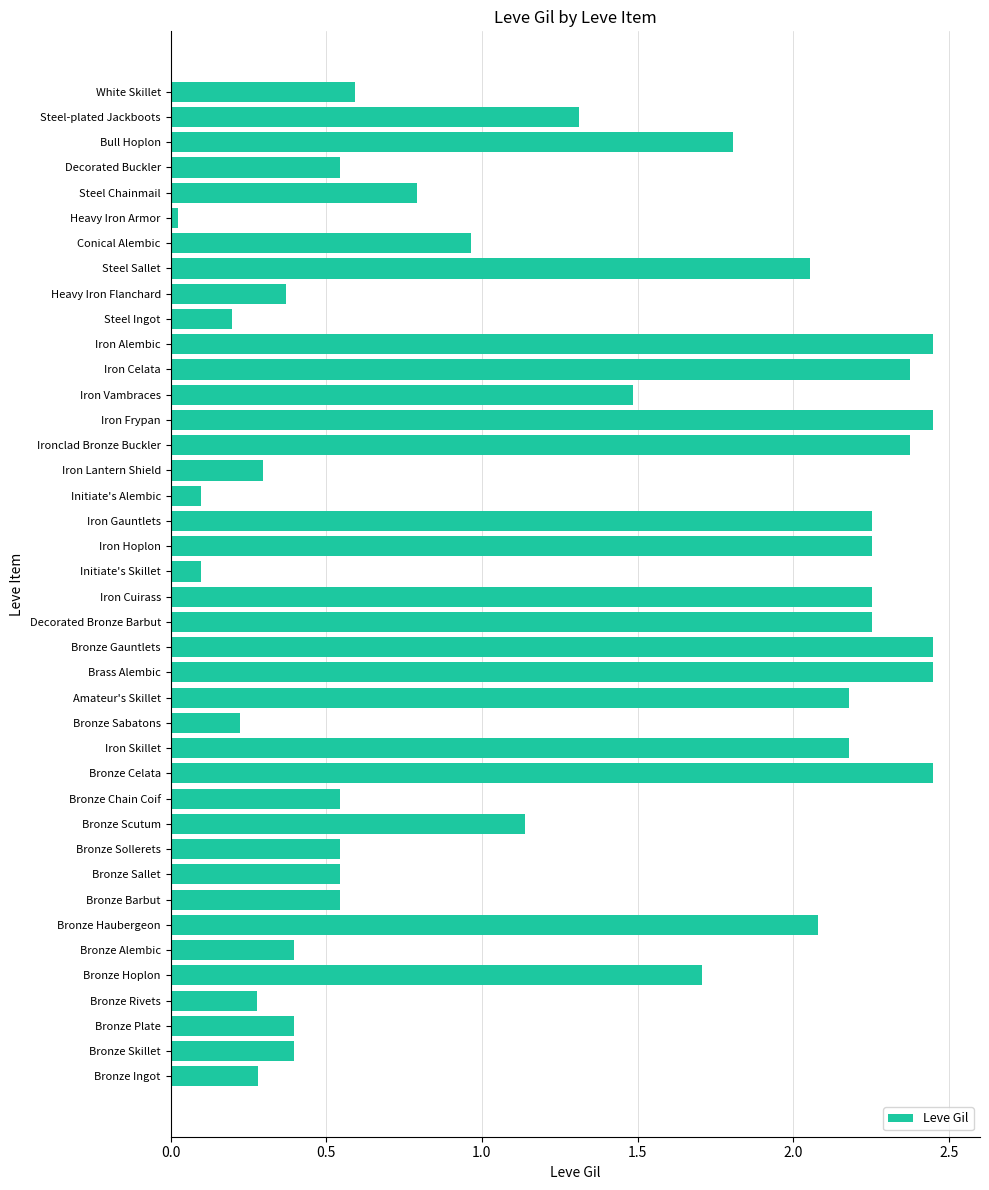

Which label corresponds to the smallest value in the chart?

Heavy Iron Armor